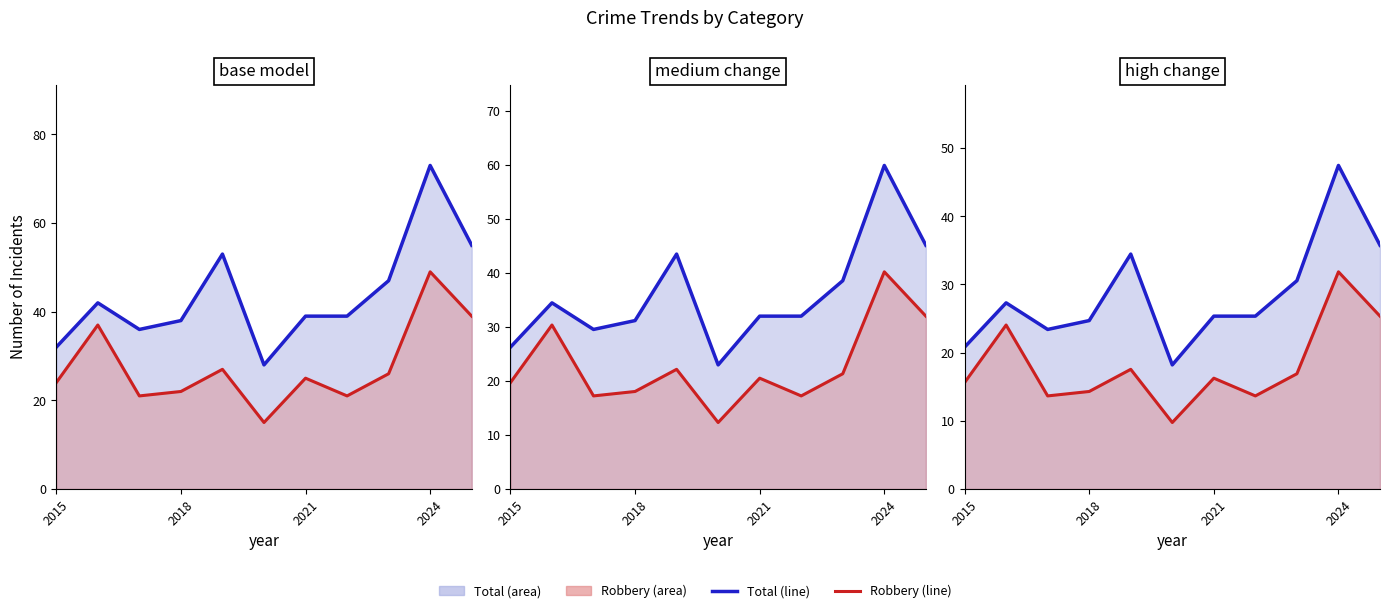

True or false: Robbery has more than 2 points higher than both neighbors.

True